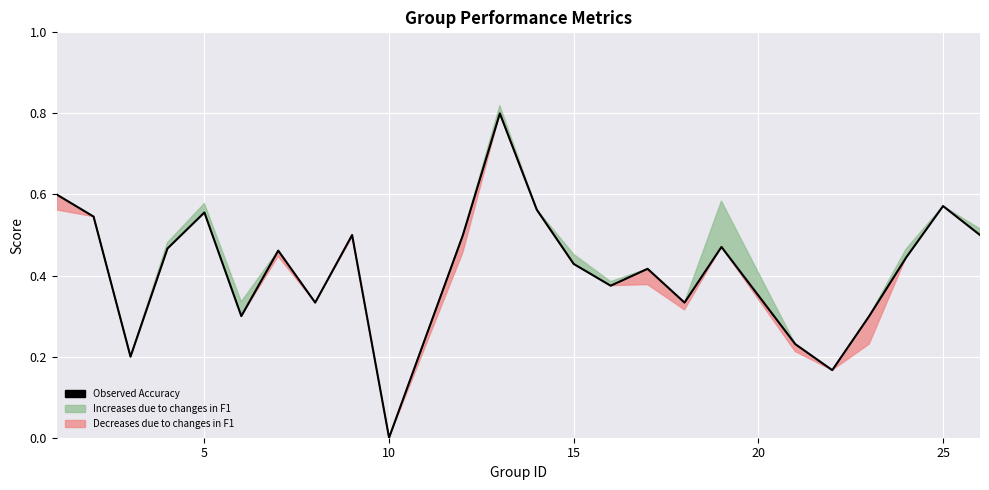

How many values are above zero?

23